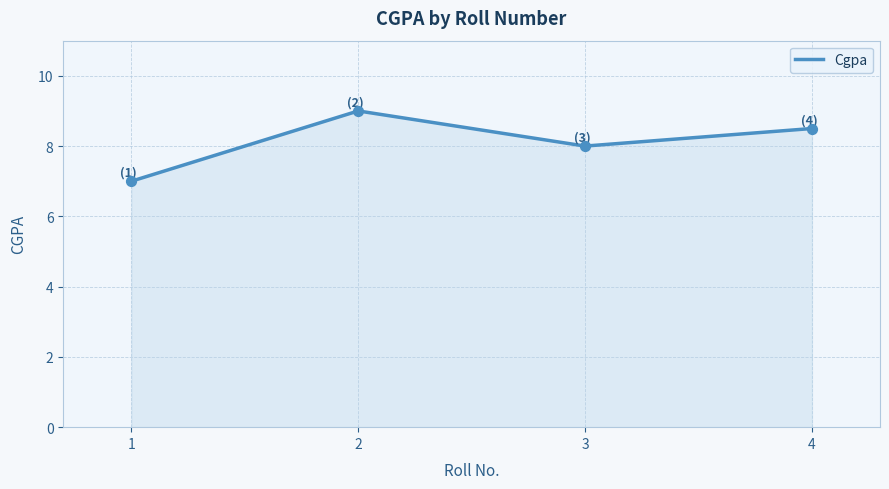

What is the ratio of the value at 1 to the value at 2?

0.8